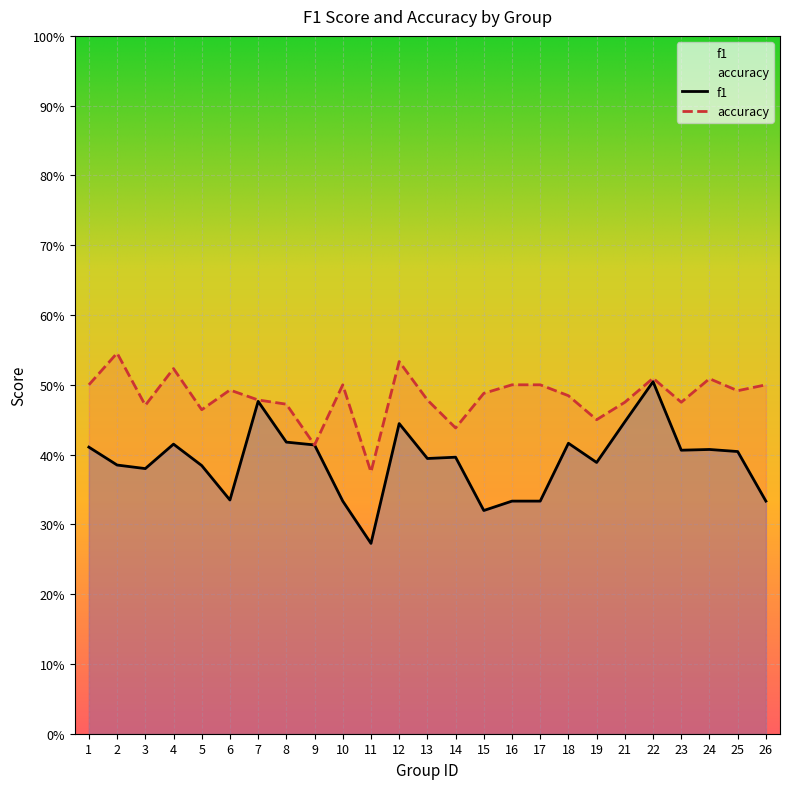

True or false: accuracy and f1 intersect in this chart.

False